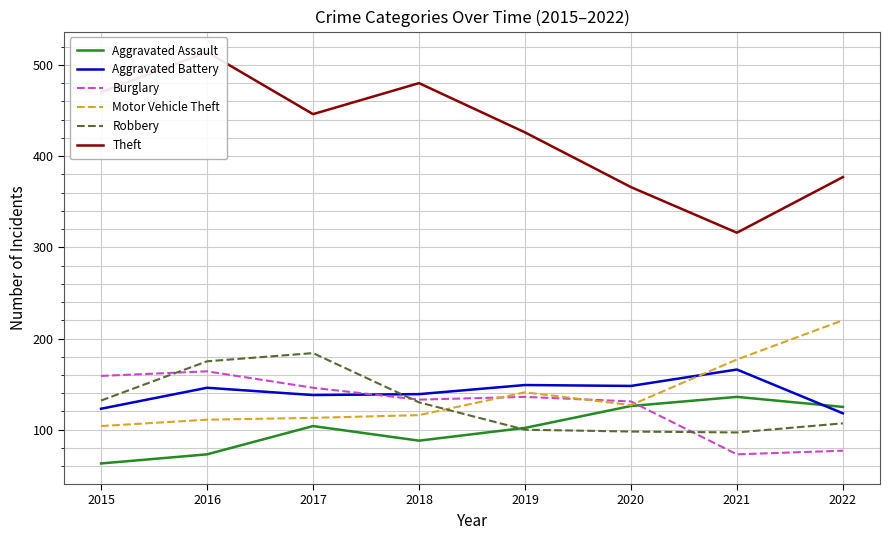

What is the spread (max minus min) of values at 2017?

342